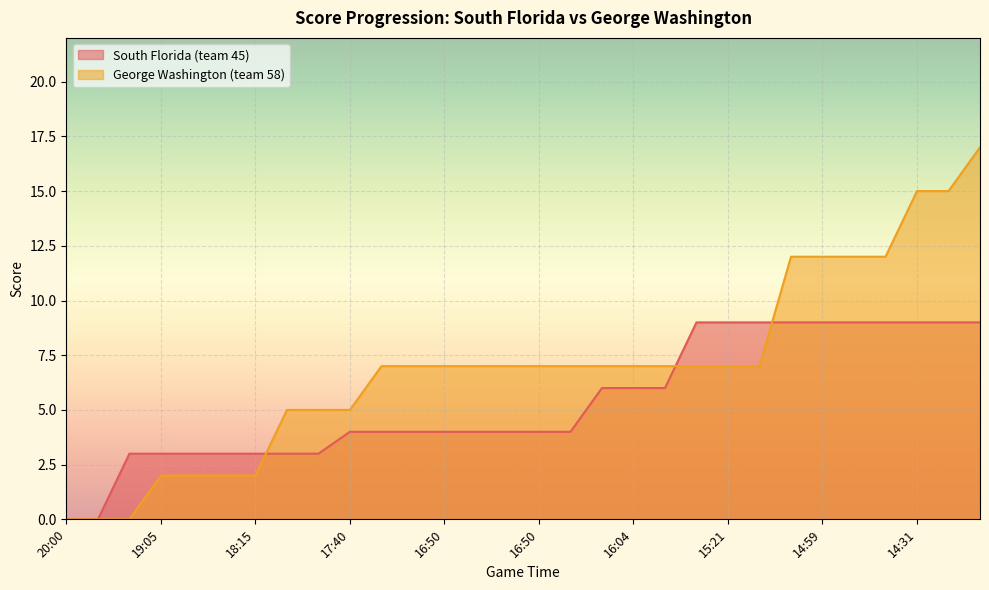

How many times do George Washington (team 58) and South Florida (team 45) cross each other?

3